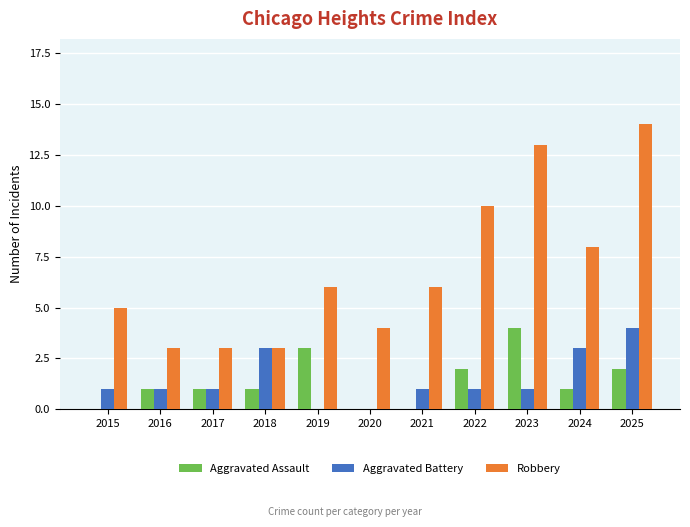

How many series are shown in this chart?

3